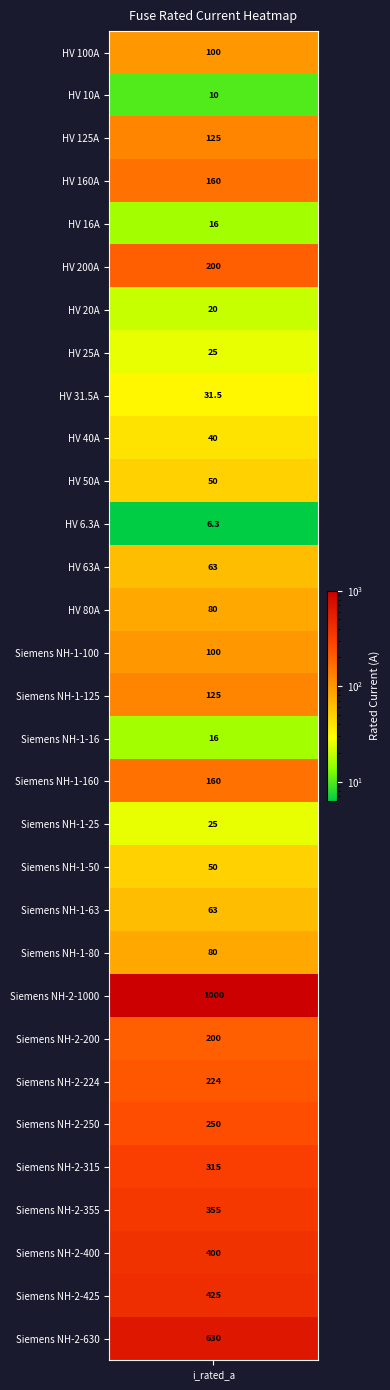

Rank the categories by value from highest to lowest.

Siemens NH-2-1000, Siemens NH-2-630, Siemens NH-2-425, Siemens NH-2-400, Siemens NH-2-355, Siemens NH-2-315, Siemens NH-2-250, Siemens NH-2-224, HV 200A, Siemens NH-2-200, HV 160A, Siemens NH-1-160, HV 125A, Siemens NH-1-125, HV 100A, Siemens NH-1-100, HV 80A, Siemens NH-1-80, HV 63A, Siemens NH-1-63, HV 50A, Siemens NH-1-50, HV 40A, HV 31.5A, HV 25A, Siemens NH-1-25, HV 20A, HV 16A, Siemens NH-1-16, HV 10A, HV 6.3A